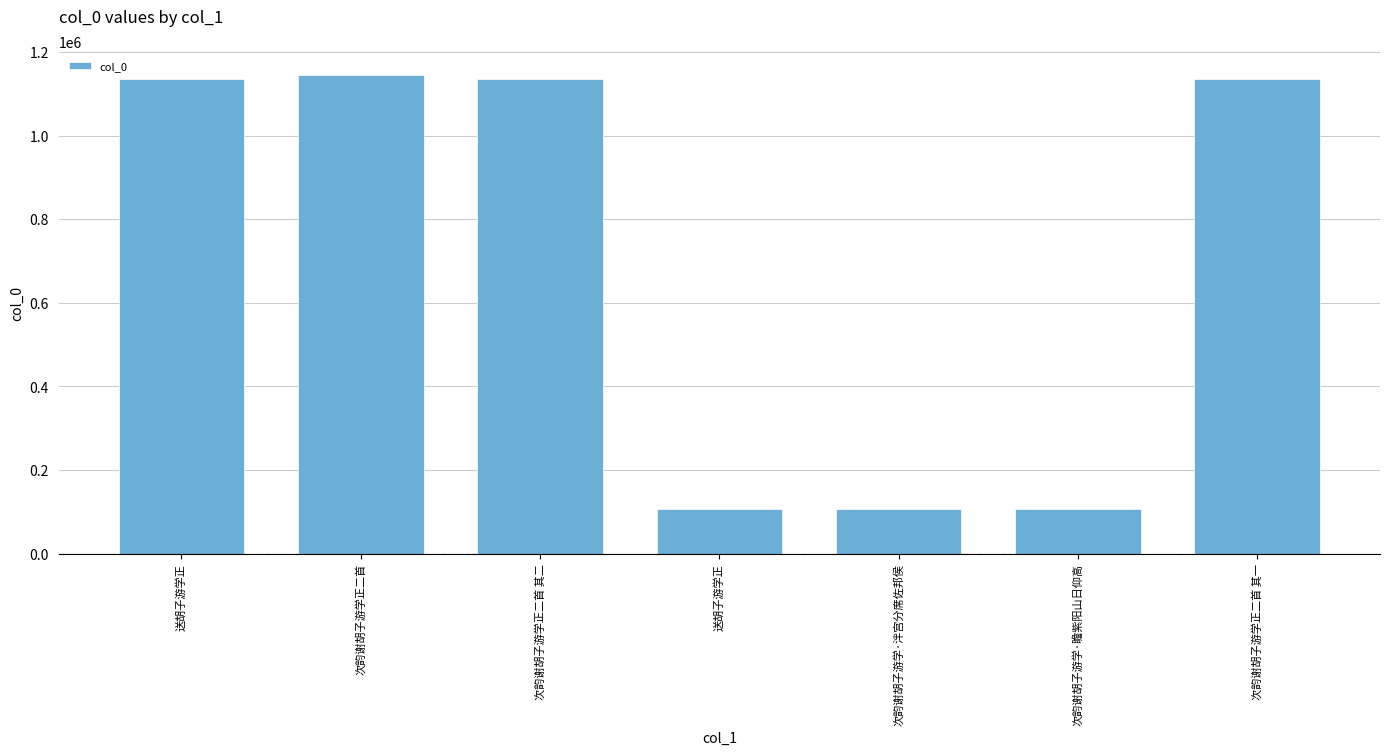

What is the change in value from 送胡子游学正 to 次韵谢胡子游学正二首 其一?

+1029033